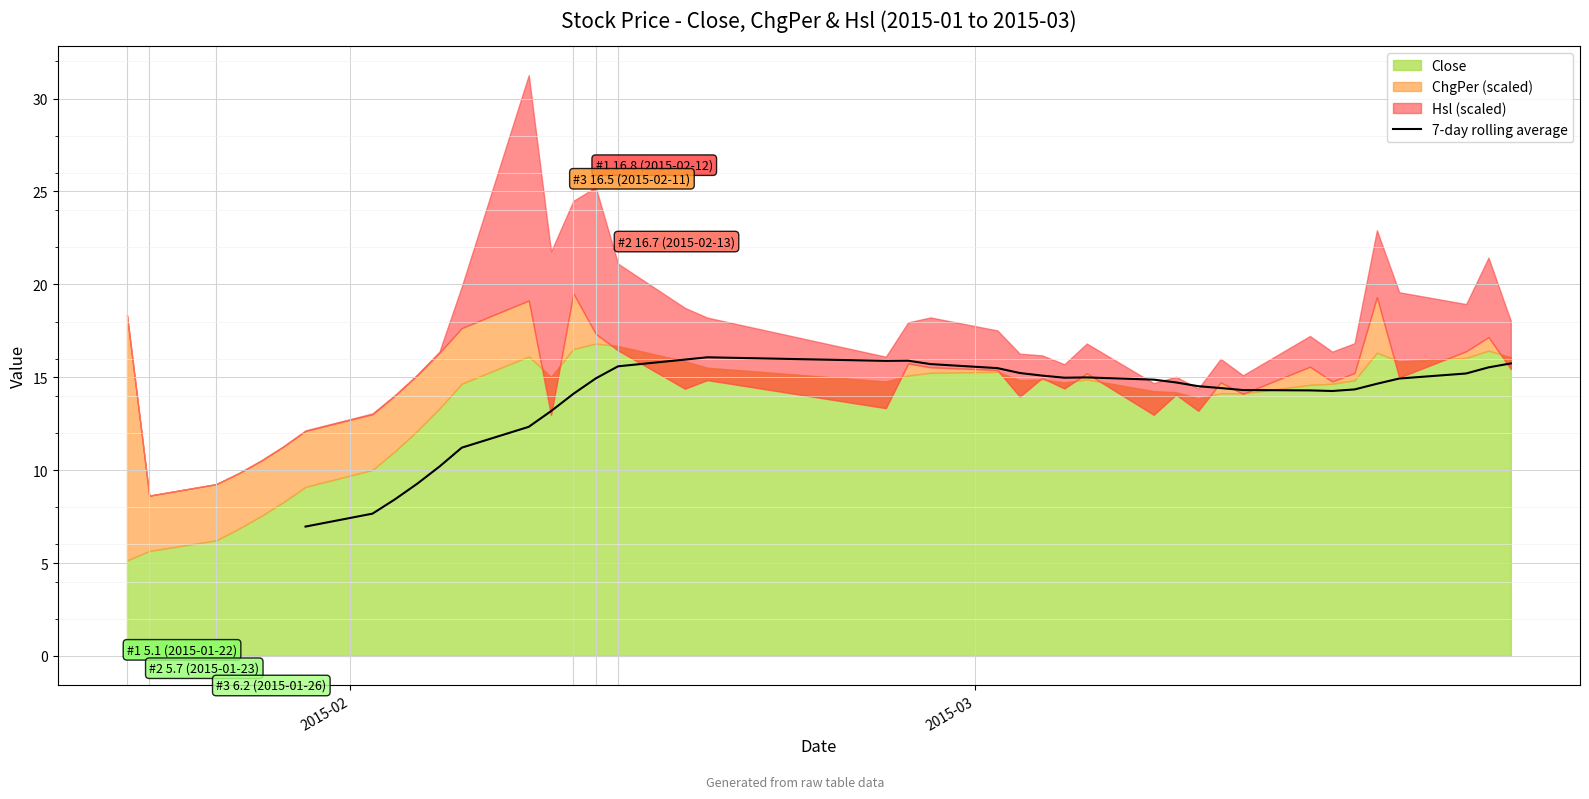

How many values are between 9 and 15?

19